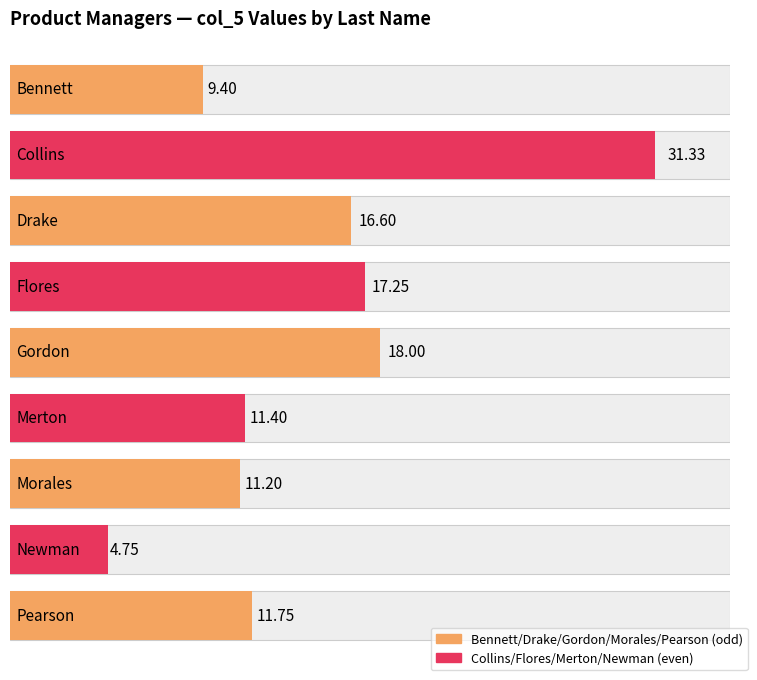

Reading left to right, what are all the values shown in this chart?

9.4	31.3	16.6	17.2	18.0	11.4	11.2	4.8	11.8